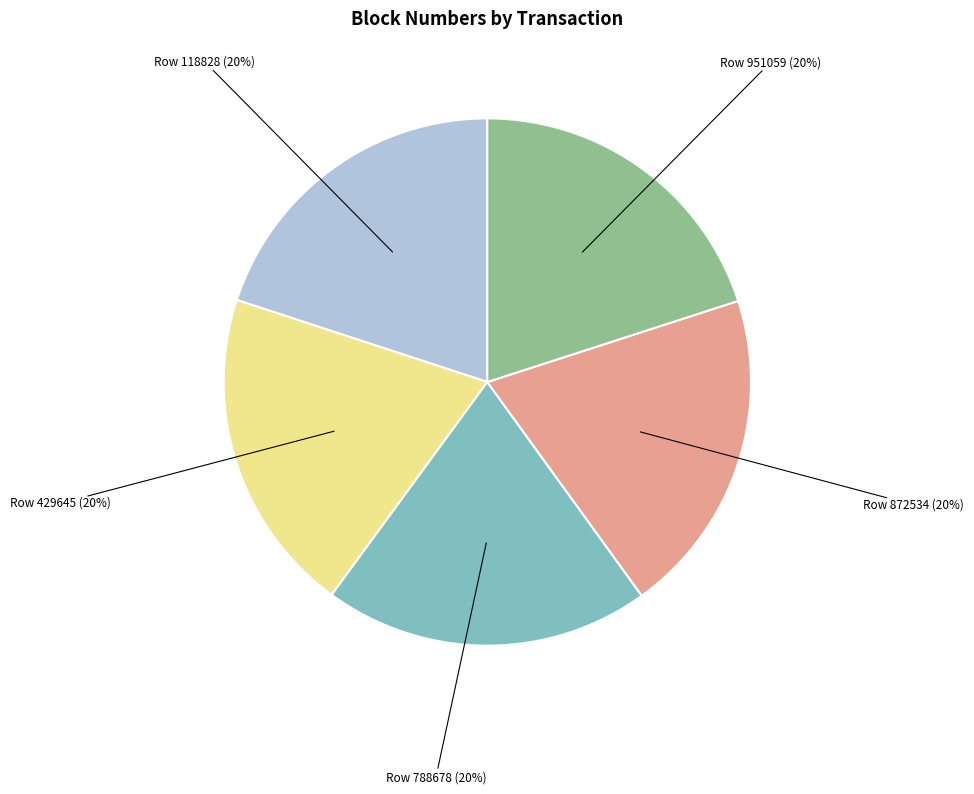

To the nearest percent, what percentage of the pie is Row 788678?

20%